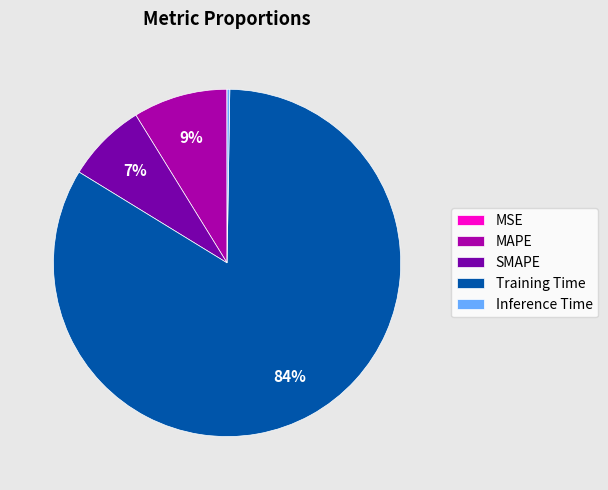

To the nearest percent, what is the average slice percentage?

20%